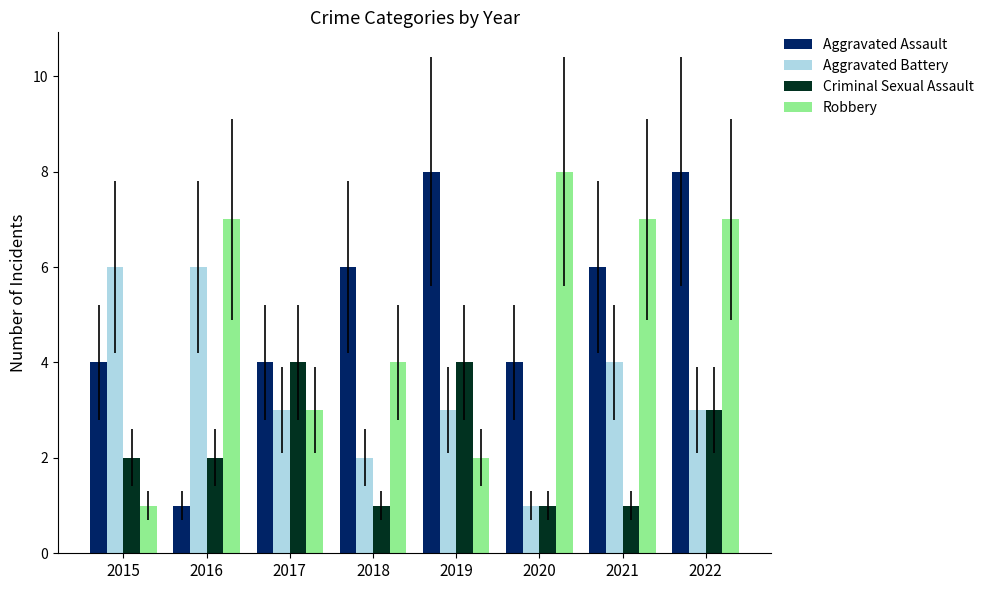

How many bars are there in each group?

4